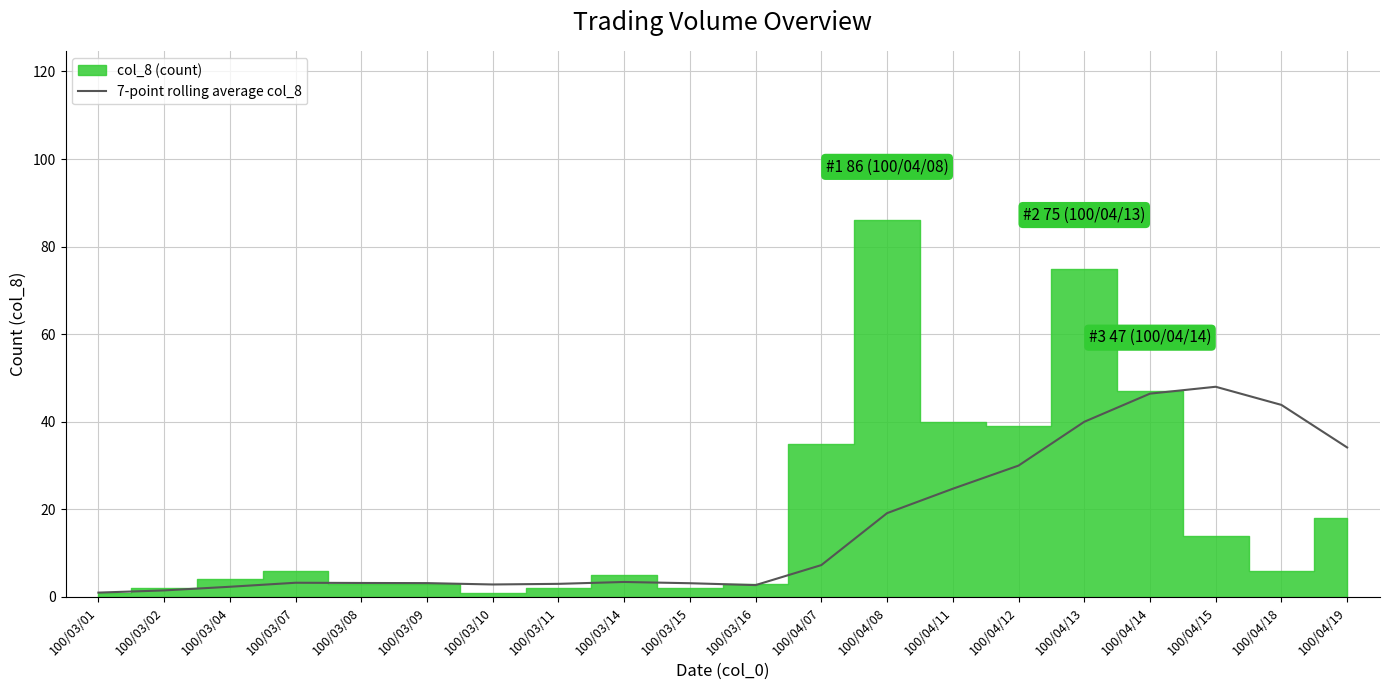

What is the maximum value for 7-point rolling average col_8?

48.0